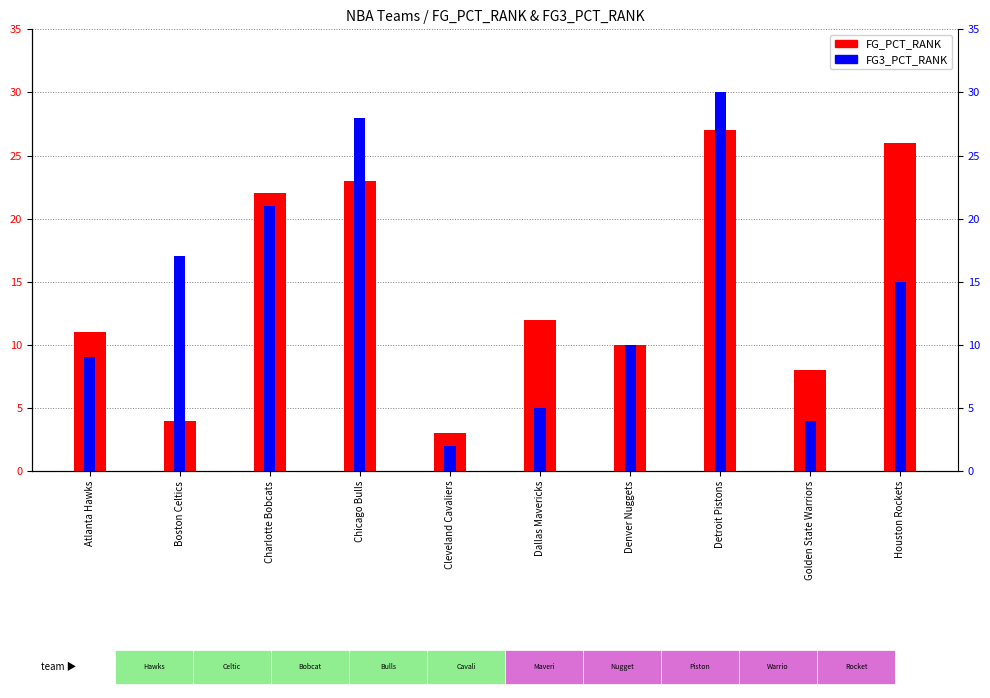

What is the total value across all series at Charlotte Bobcats?

43